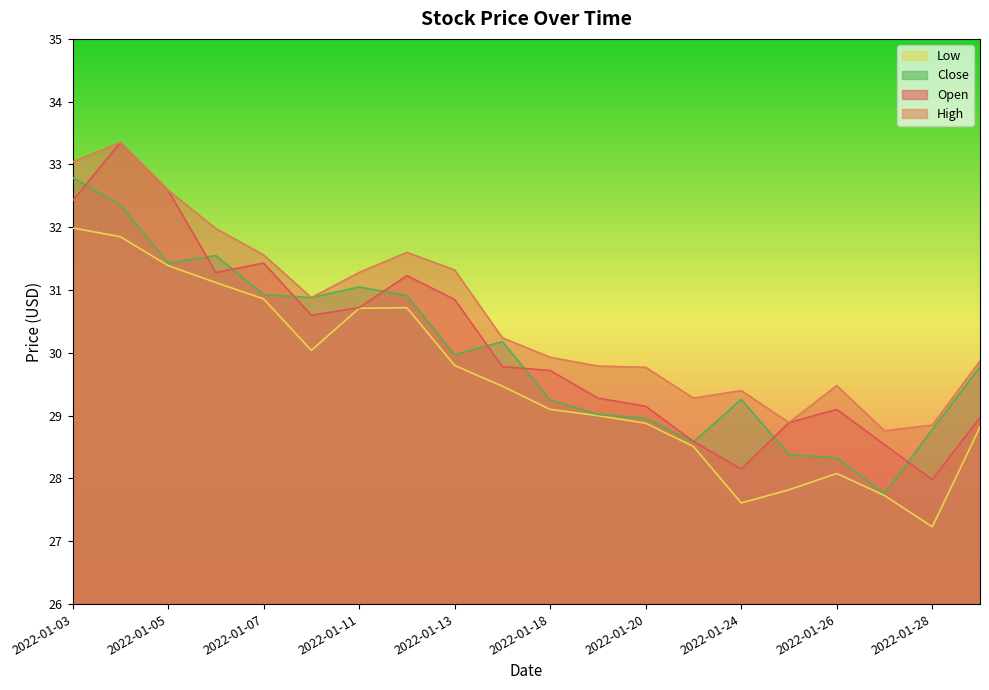

Does the chart have visible grid lines?

No